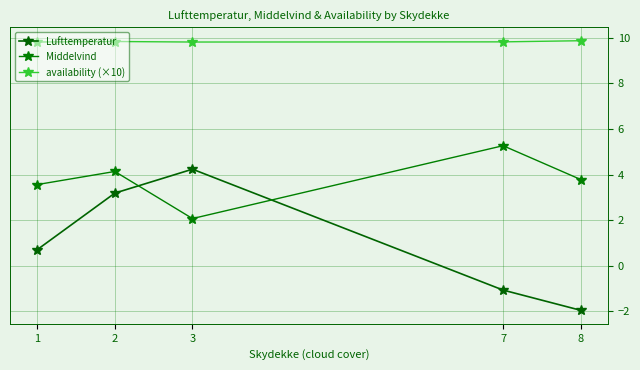

True or false: Middelvind has a value of 4.7 at 1.

False